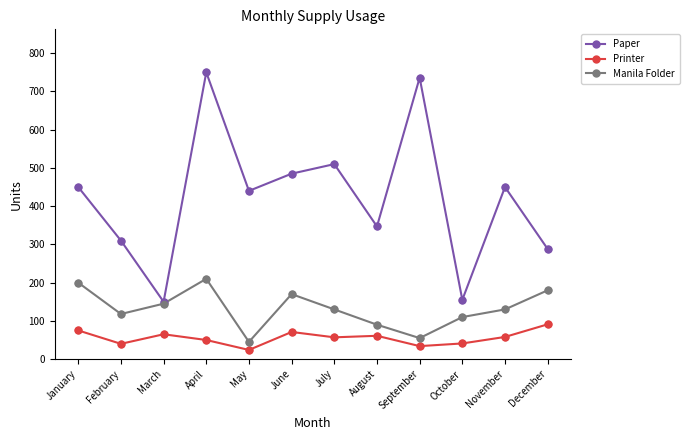

Which series has the largest total across all categories?

Paper